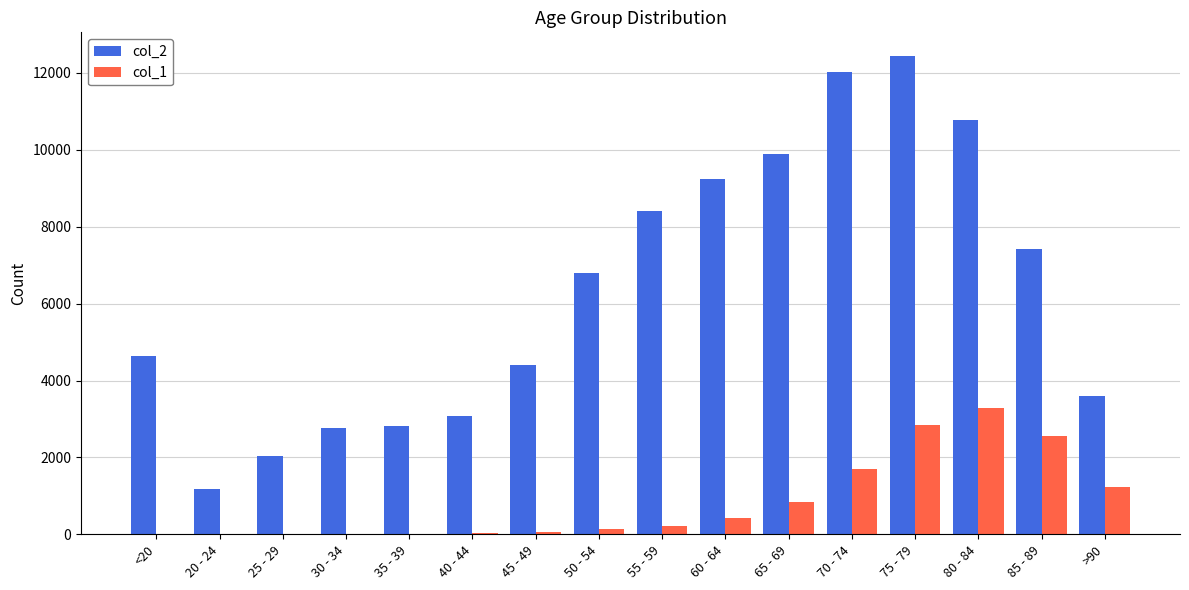

Which category has the highest value across all series?

75 - 79